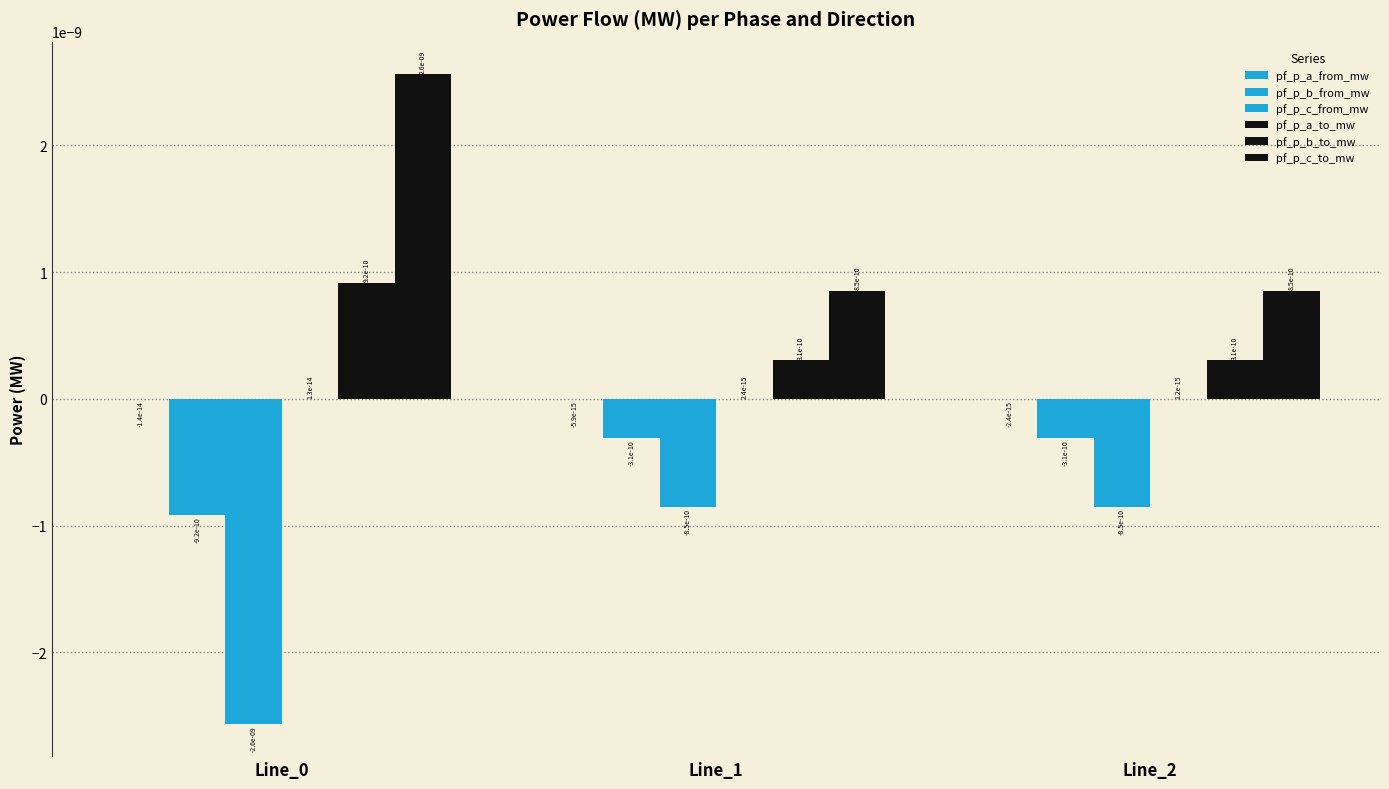

Which series has the largest total across all categories?

pf_p_c_to_mw